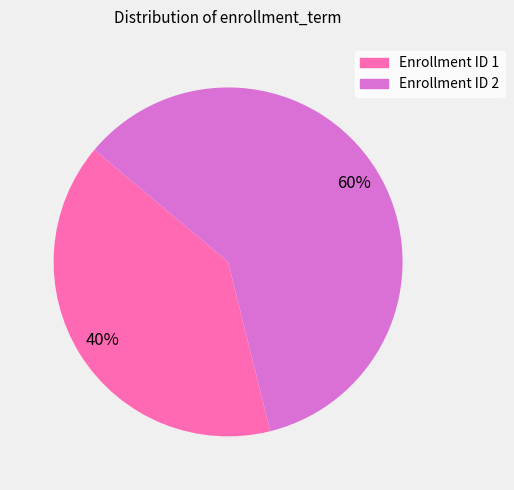

What percentage is the Enrollment ID 1 slice, to the nearest percent?

40%